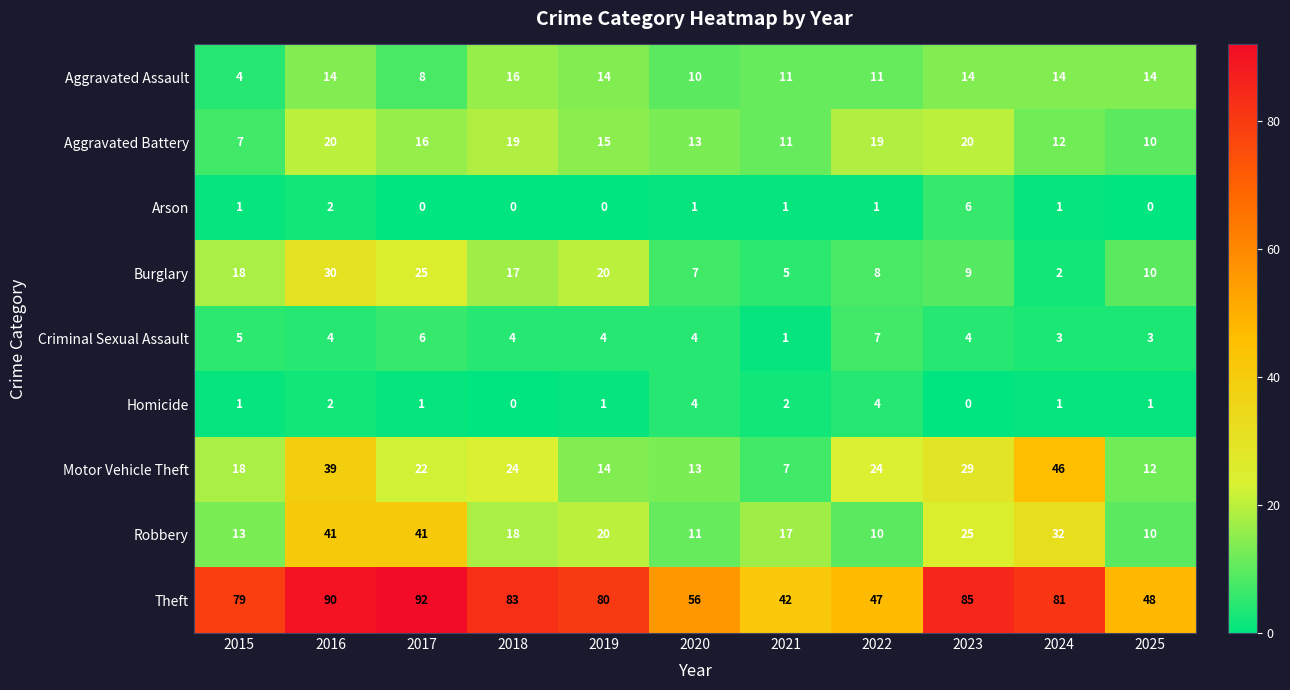

What is the difference between the highest and lowest values at 2015?

78